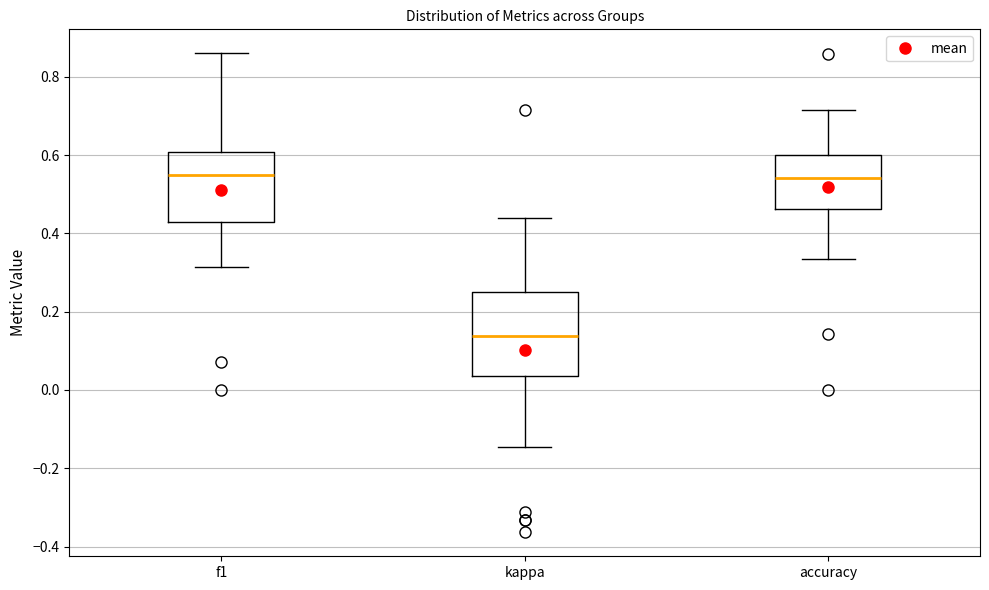

Comparing the boxes themselves (not the whiskers), which one is the tallest?

kappa